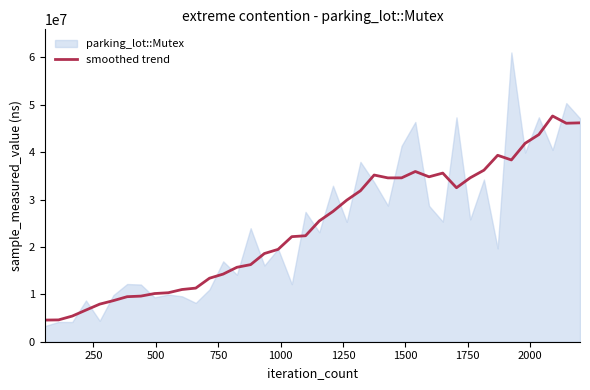

What is the minimum value for smoothed trend?

4566142.9